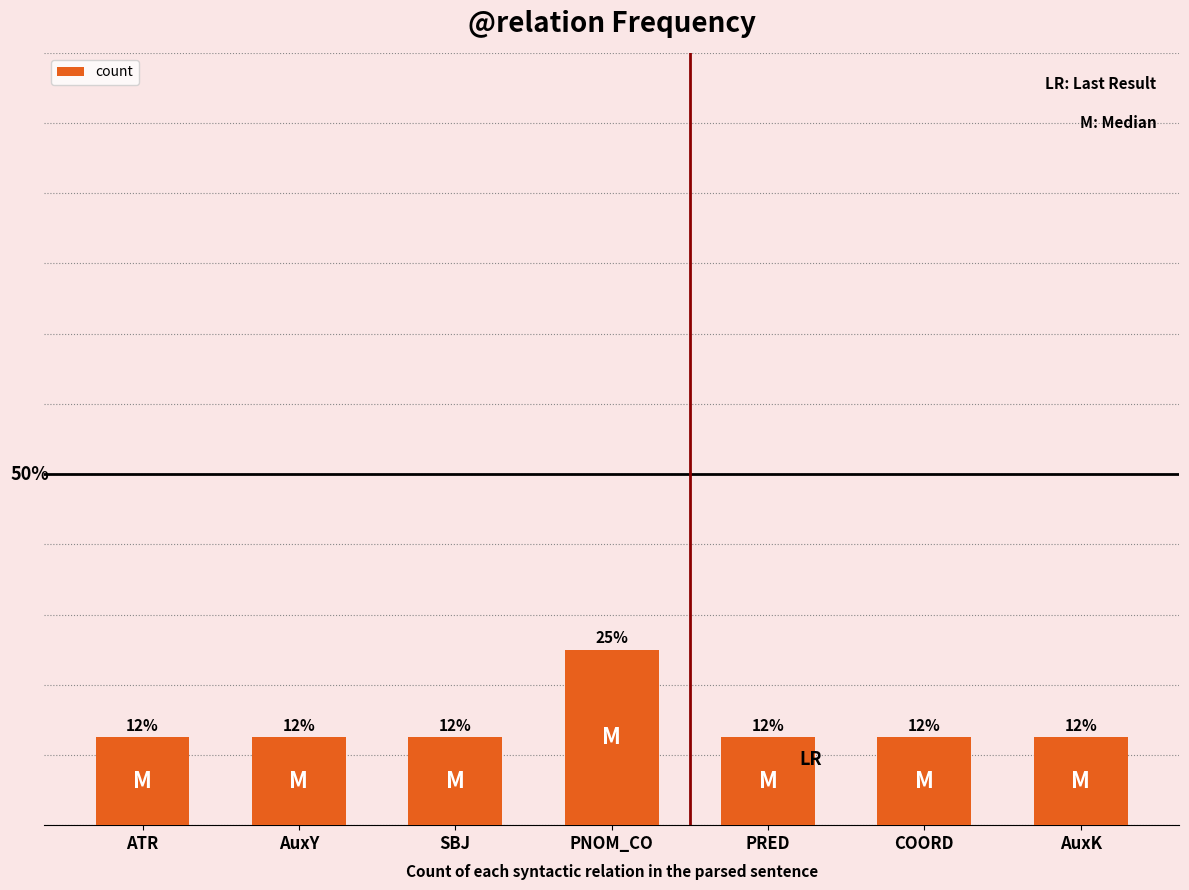

Are the bars horizontal?

No